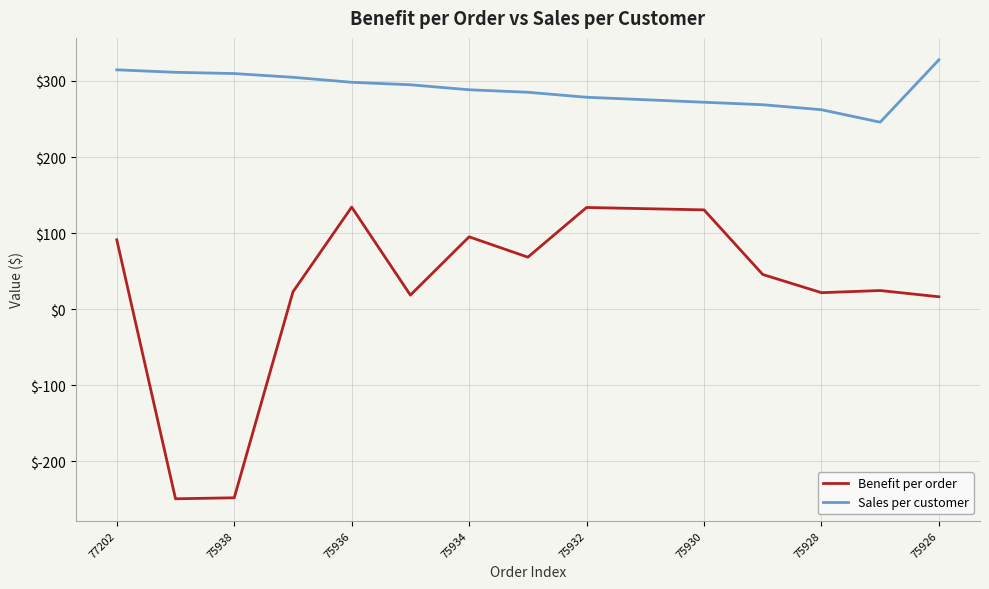

True or false: Benefit per order and Sales per customer intersect in this chart.

False